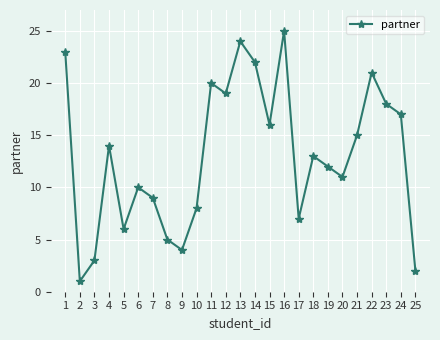

At which category does the chart reach its minimum across all series?

2